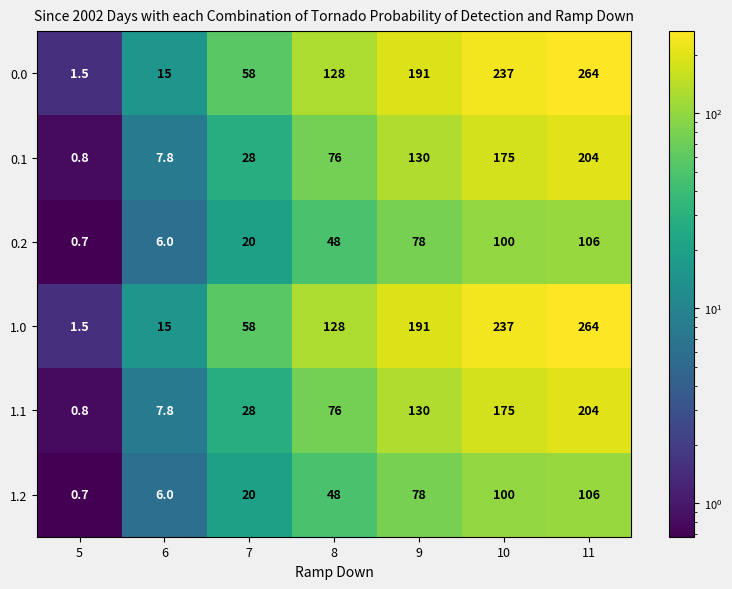

What is the sum of the 0.1 values at 5 and 9?

130.8